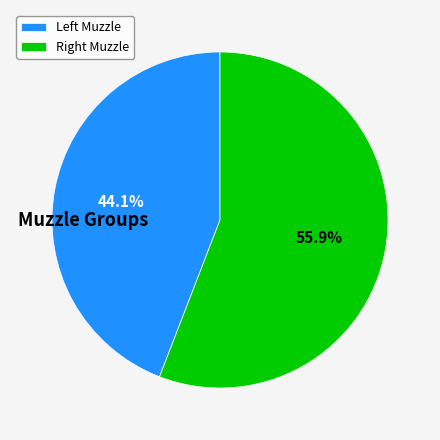

Which slice is the smallest?

Left Muzzle